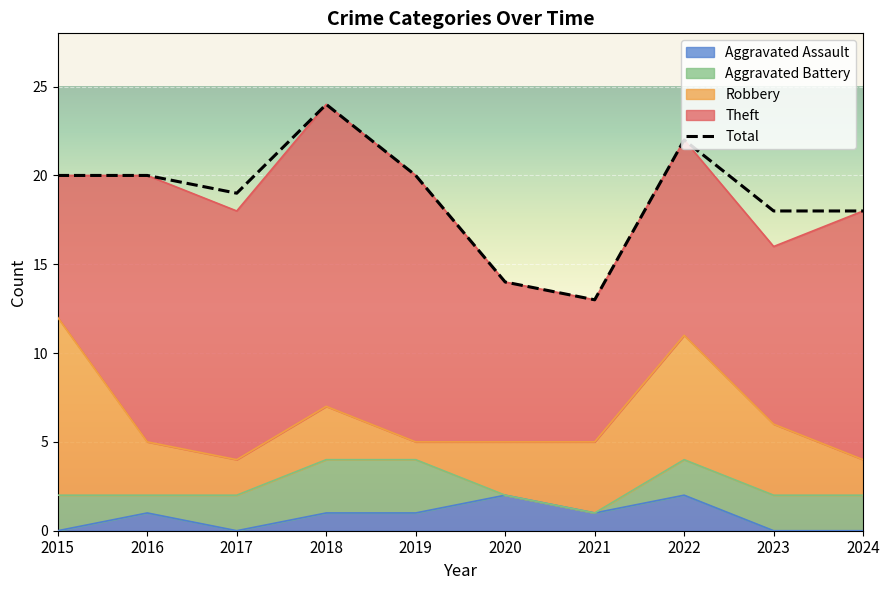

What is the maximum value shown in the chart?

24